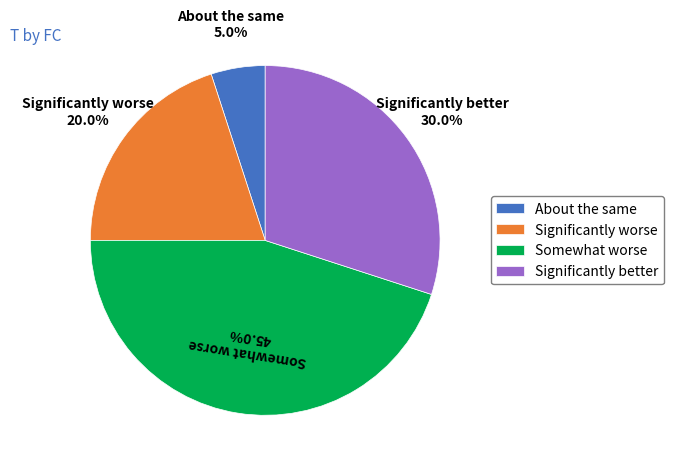

To the nearest percent, what is the difference between the largest and smallest slice percentages?

40%